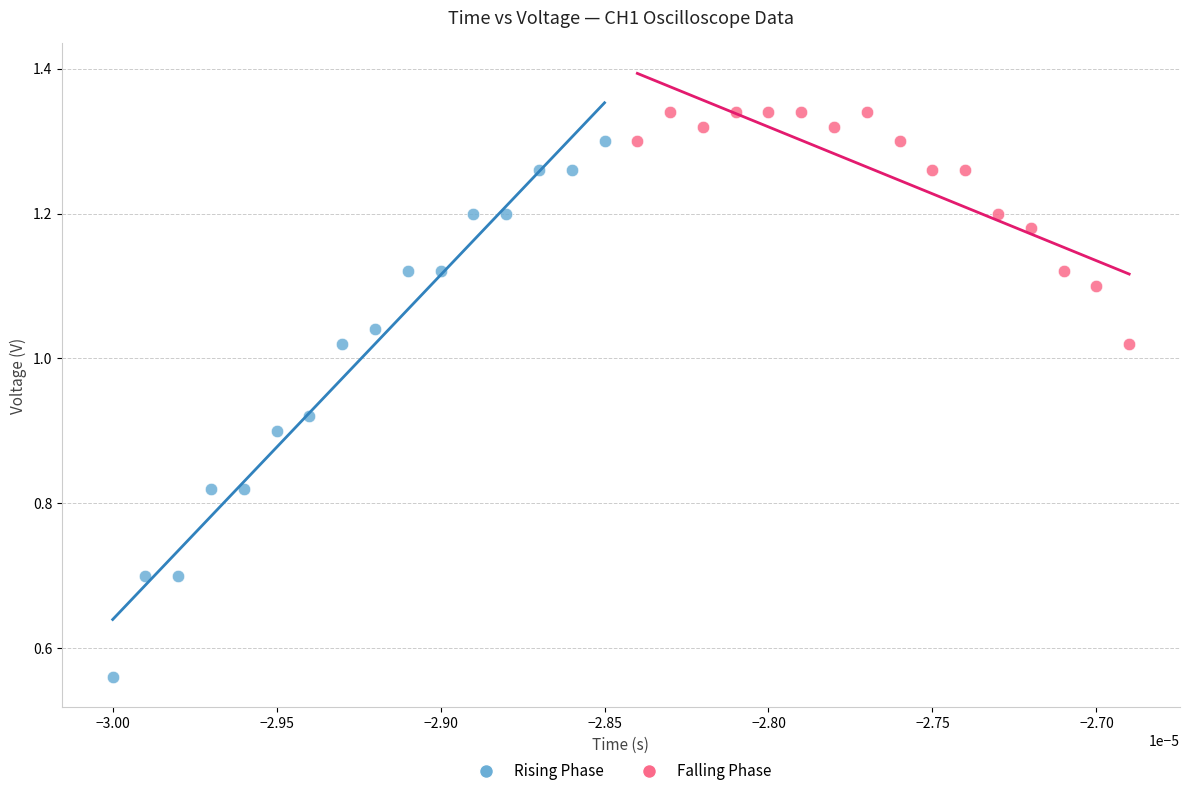

Which series has the largest Y range (max minus min)?

Rising Phase